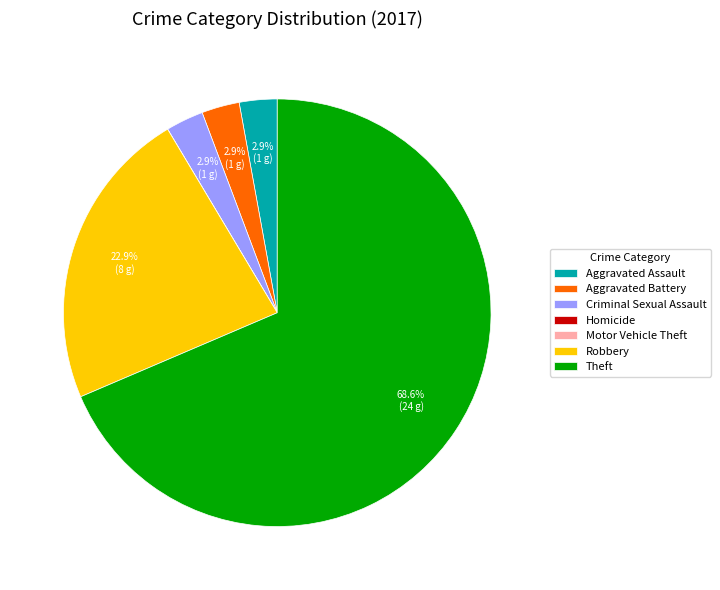

Which has a higher value, Robbery or Aggravated Battery?

Robbery